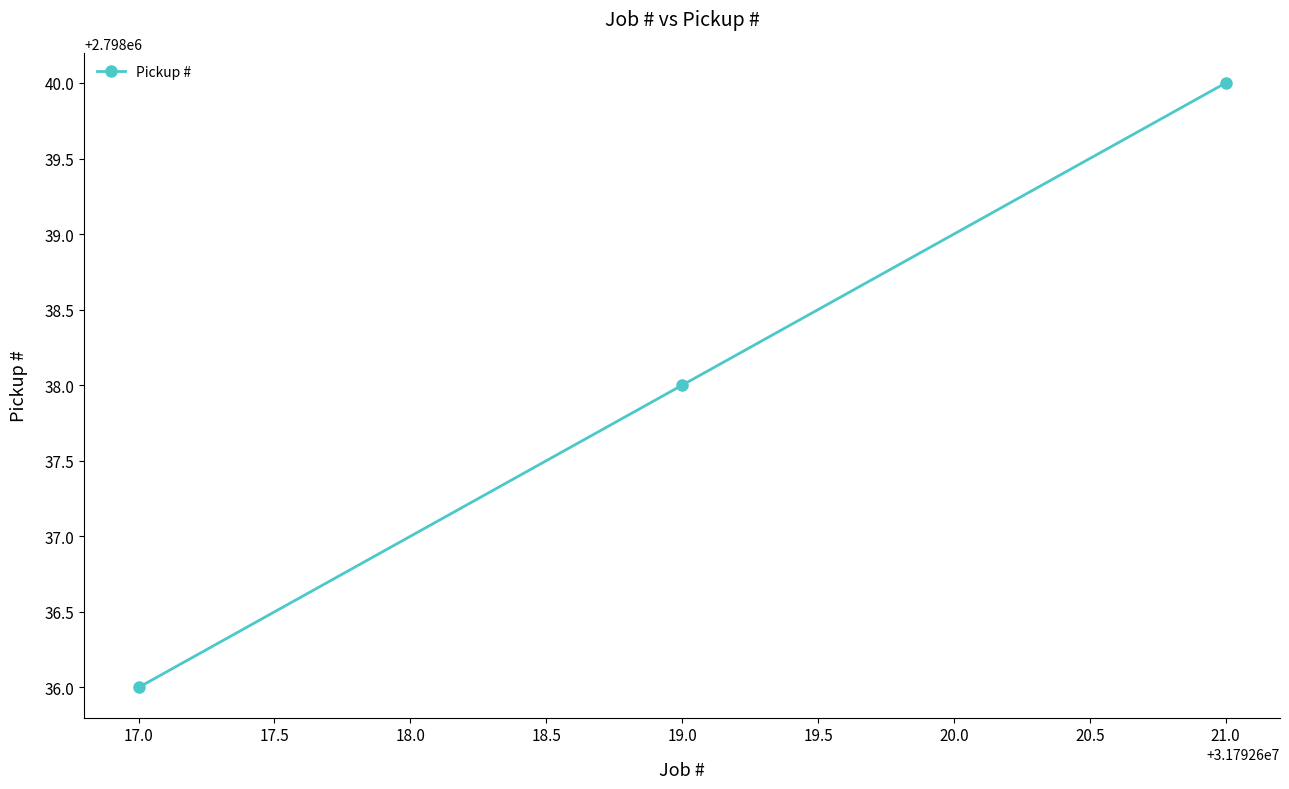

Reading left to right, what are all the values shown in this chart?

2798036	2798038	2798040